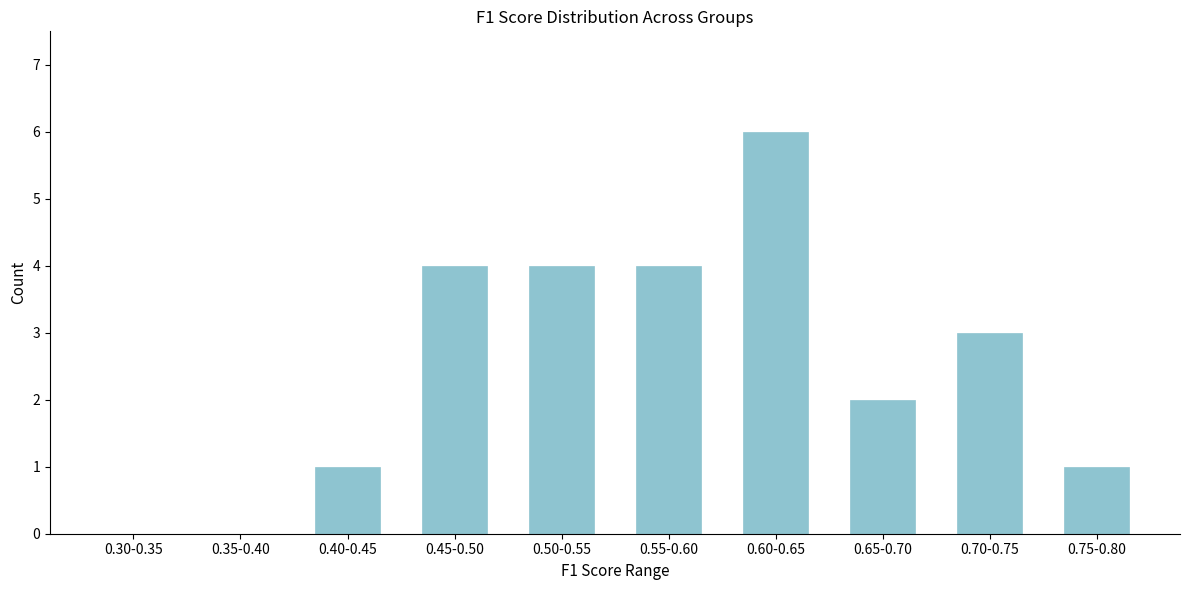

Reading left to right, list all the values displayed in this chart.

0.30-0.35=0	0.35-0.40=0	0.40-0.45=1	0.45-0.50=4	0.50-0.55=4	0.55-0.60=4	0.60-0.65=6	0.65-0.70=2	0.70-0.75=3	0.75-0.80=1